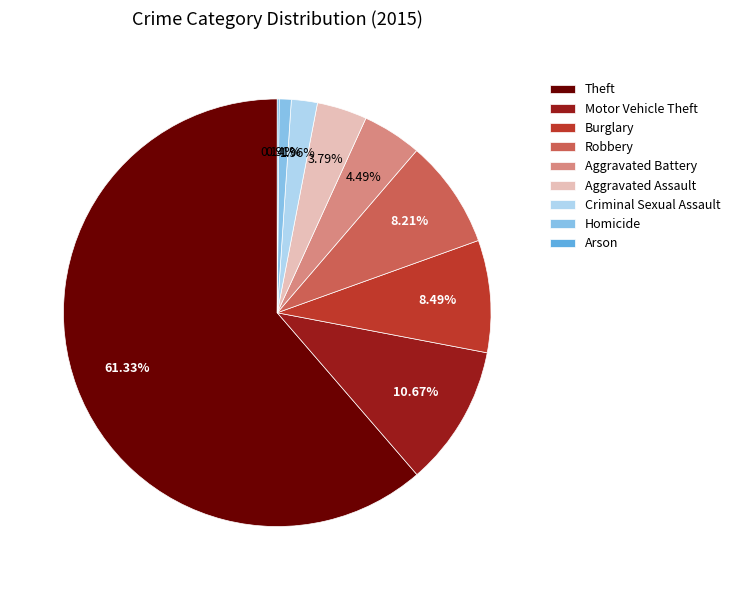

To the nearest percent, what is the average slice percentage?

11%